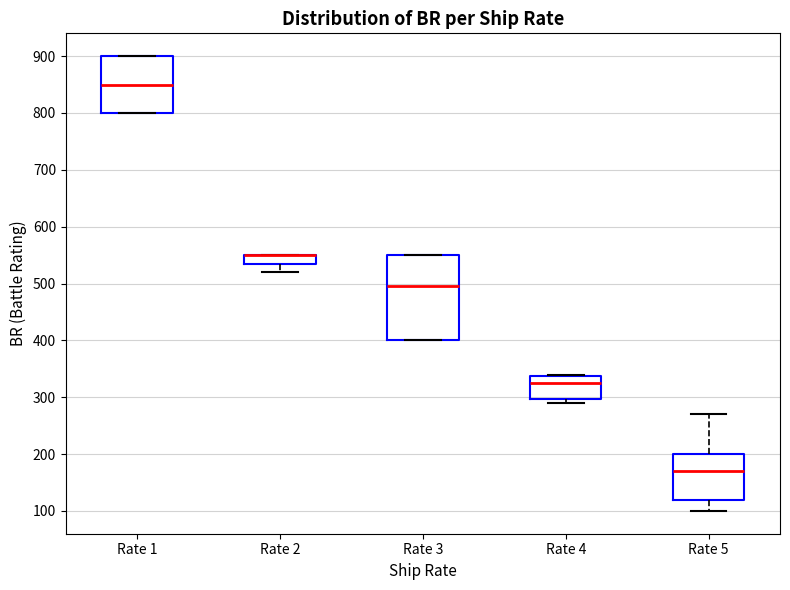

Reading left to right, read every box against the y-axis: the position of its median line, the range the box covers, and the ends of its whiskers. The values are not printed on the chart, so give them approximately, as read against the axis.

Rate 1: median 850, box 800 to 900, whiskers 800 to 900
Rate 2: median 550 (drawn on the box's upper edge), box 540 to 550, whiskers 520 to 550
Rate 3: median 500, box 400 to 550, whiskers 400 to 550
Rate 4: median 330, box 300 to 340, whiskers 290 to 340
Rate 5: median 170, box 120 to 200, whiskers 100 to 270